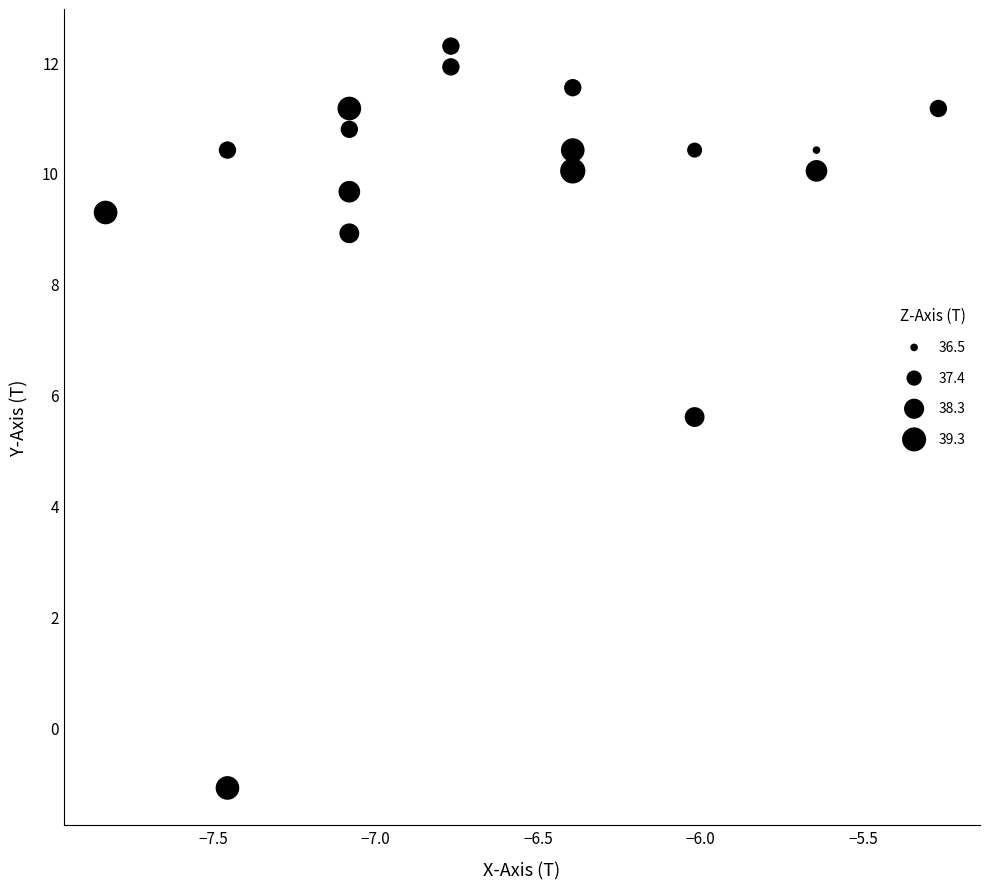

What Y value in the scatter plot is closest to 5?

5.6